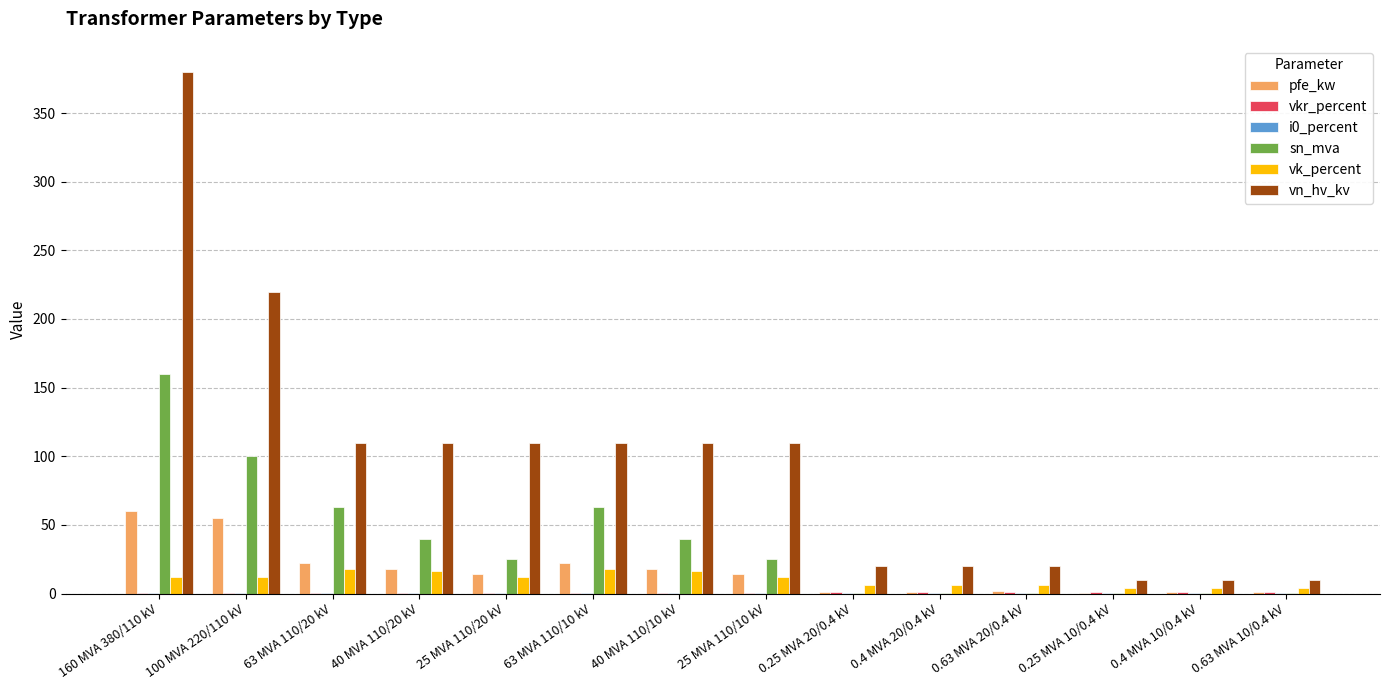

Which series has the largest total across all categories?

vn_hv_kv